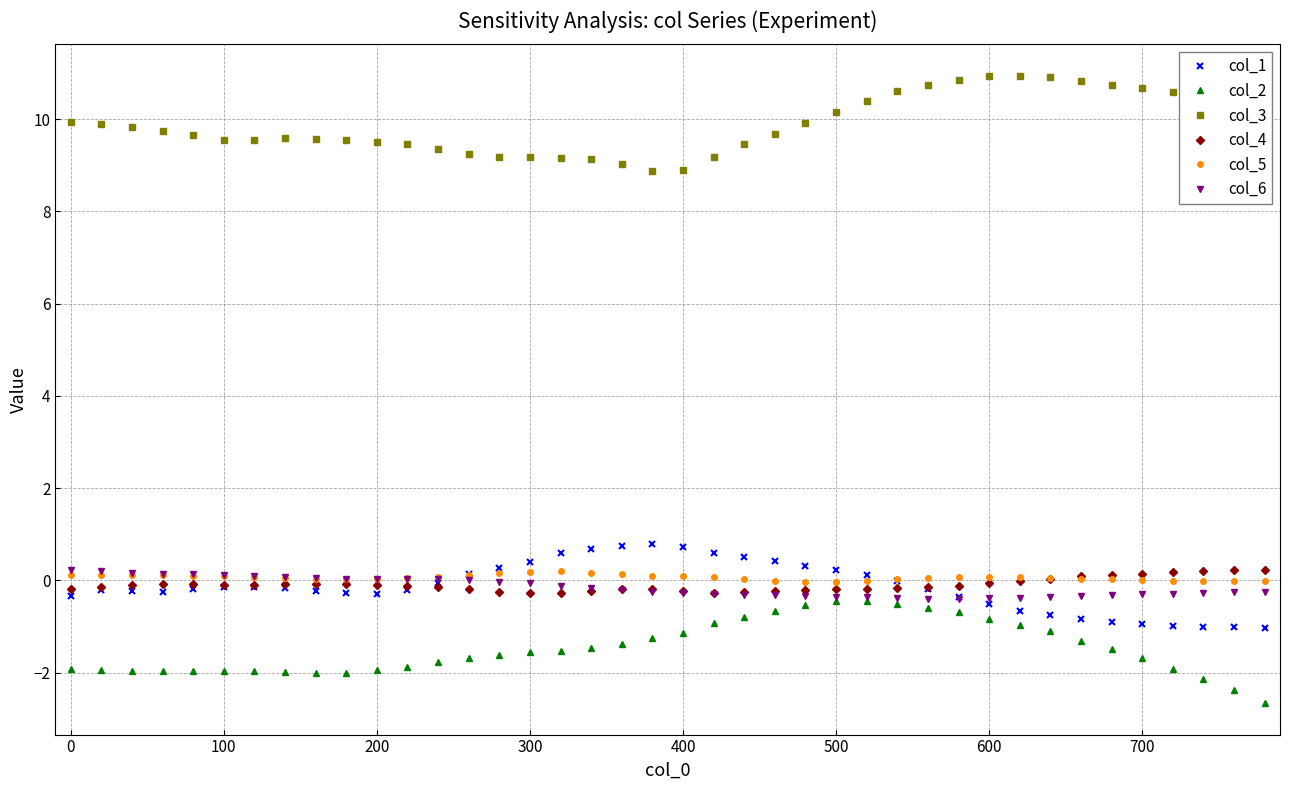

In col_2, how many points are lower than both neighbors (excluding endpoints)?

3